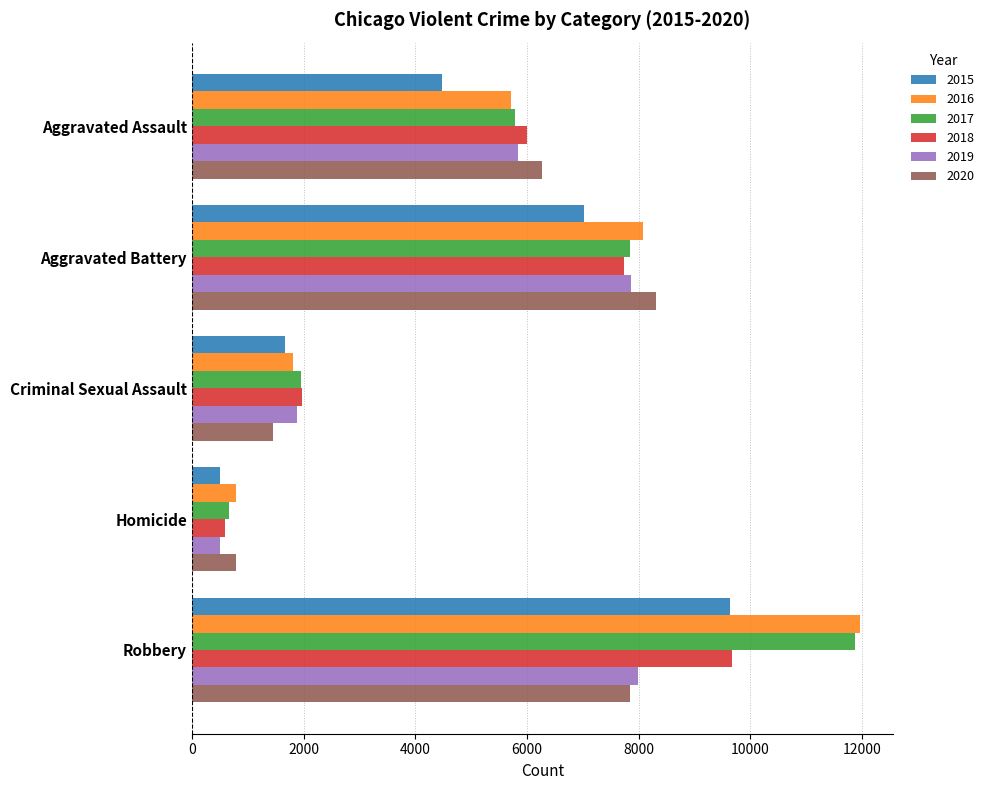

At how many categories does at least one series exceed 2995?

3